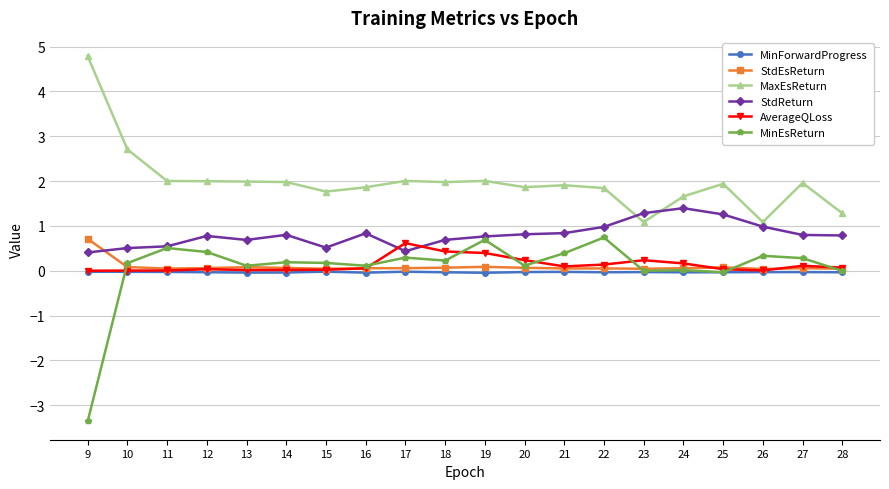

True or false: MinEsReturn has more than 1 points higher than both neighbors.

True